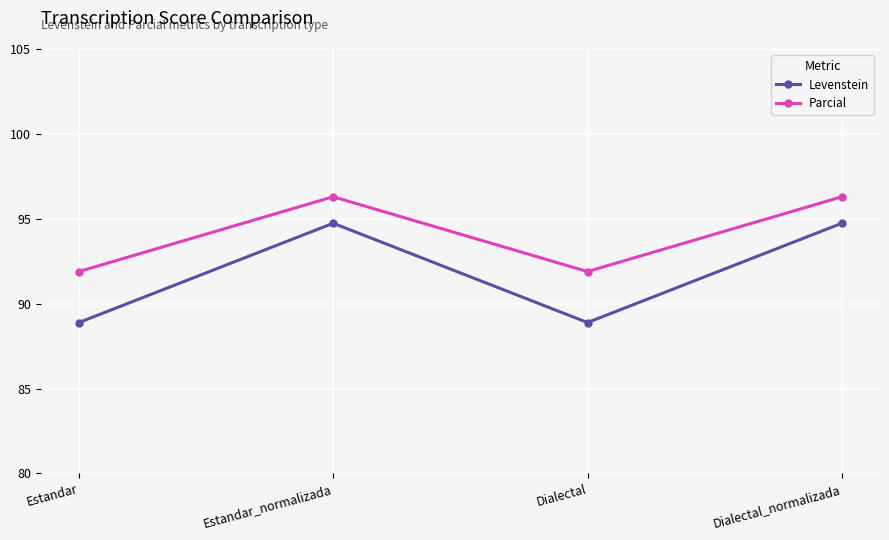

True or false: Parcial has more than 1 points higher than both neighbors.

False